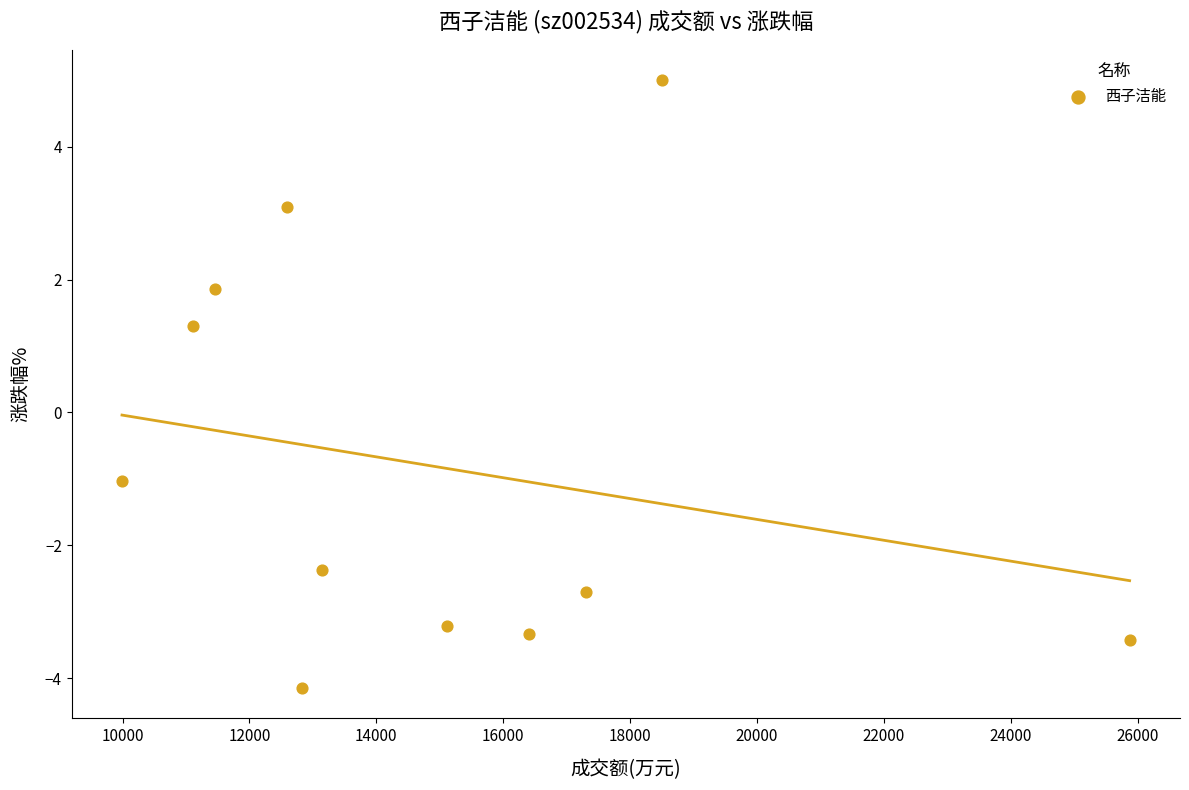

What Y value in the scatter plot is closest to 0?

-1.0